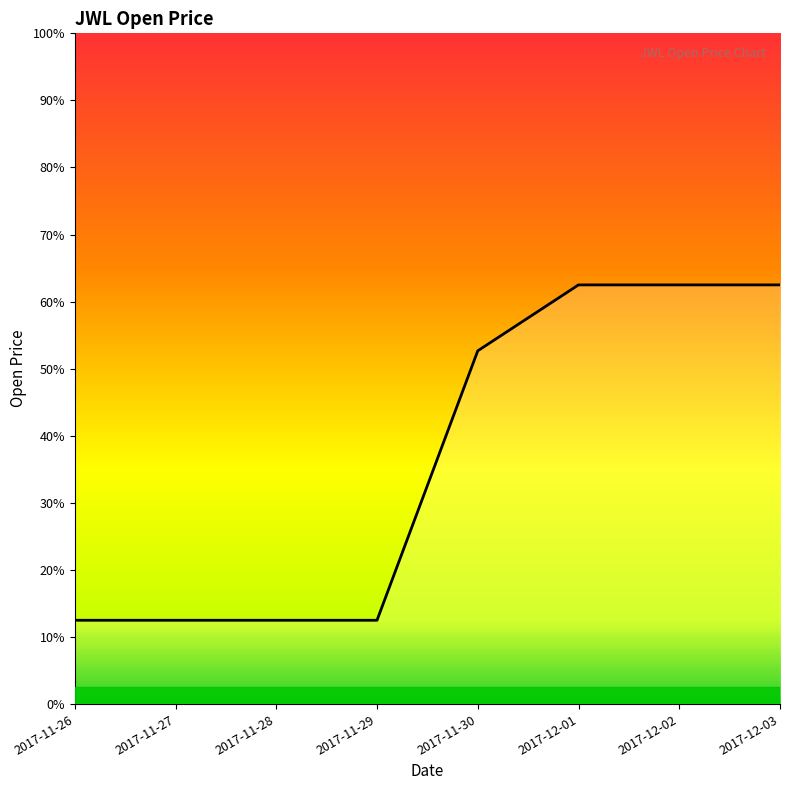

What position from the left is 2017-12-03?

8